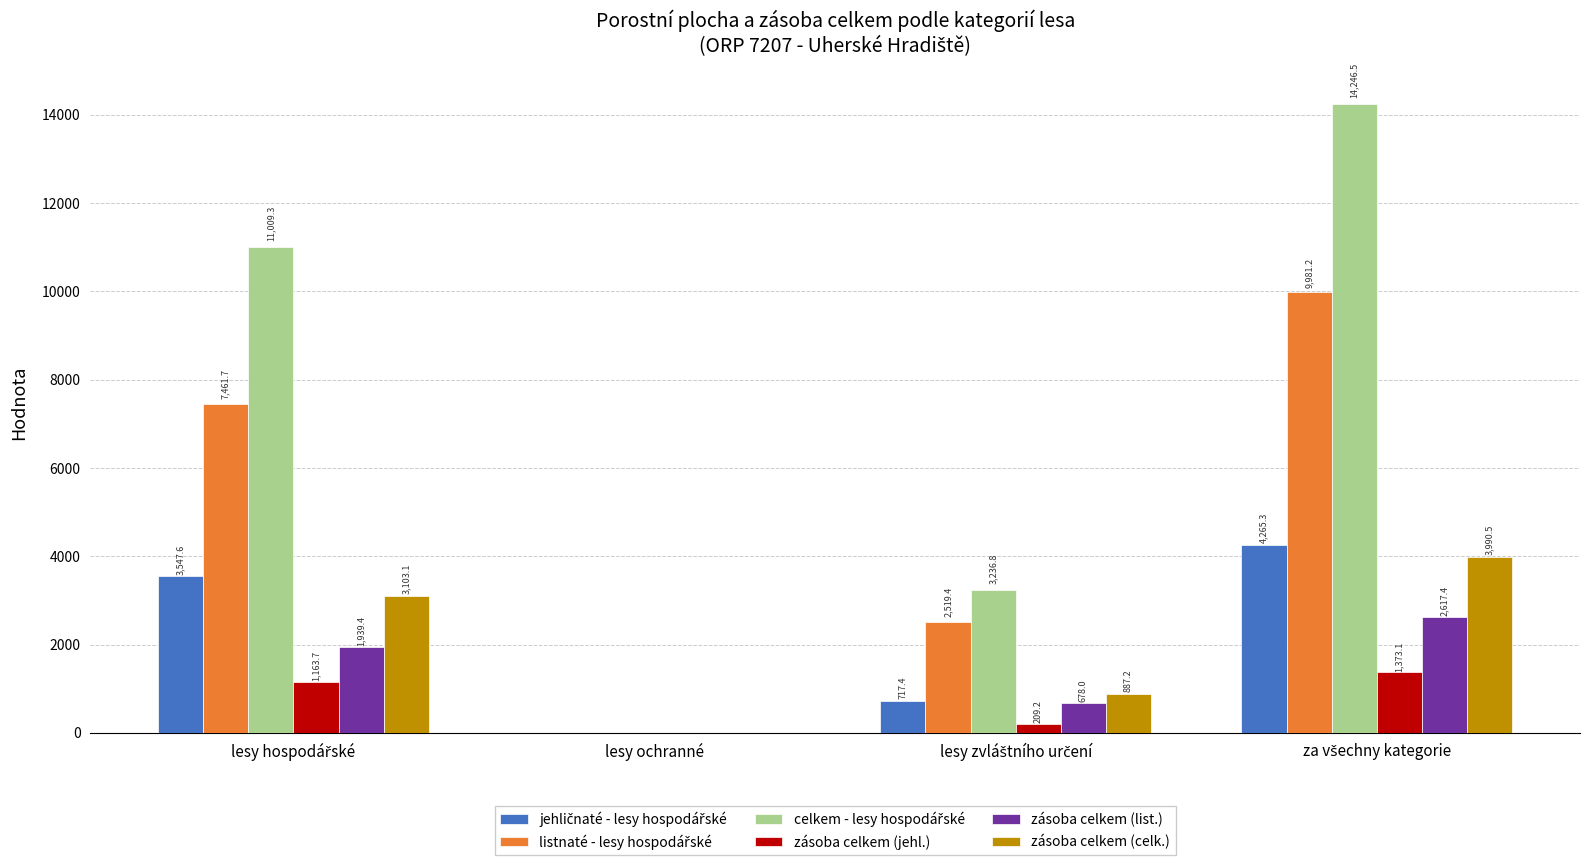

What is the maximum value shown in the chart?

14246.5